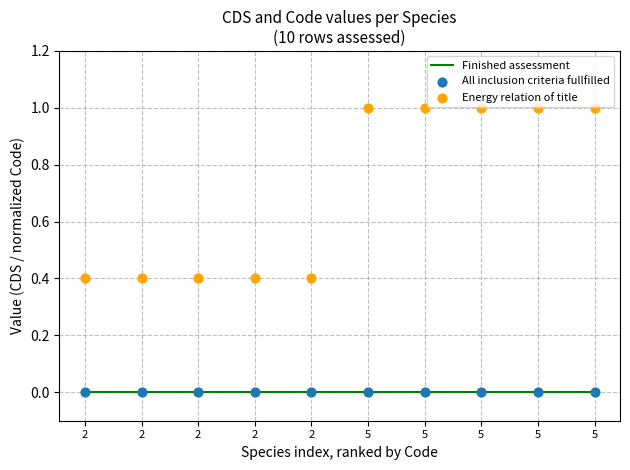

Is the value of Finished assessment at 2 greater than the value of Energy relation of title at 2?

No